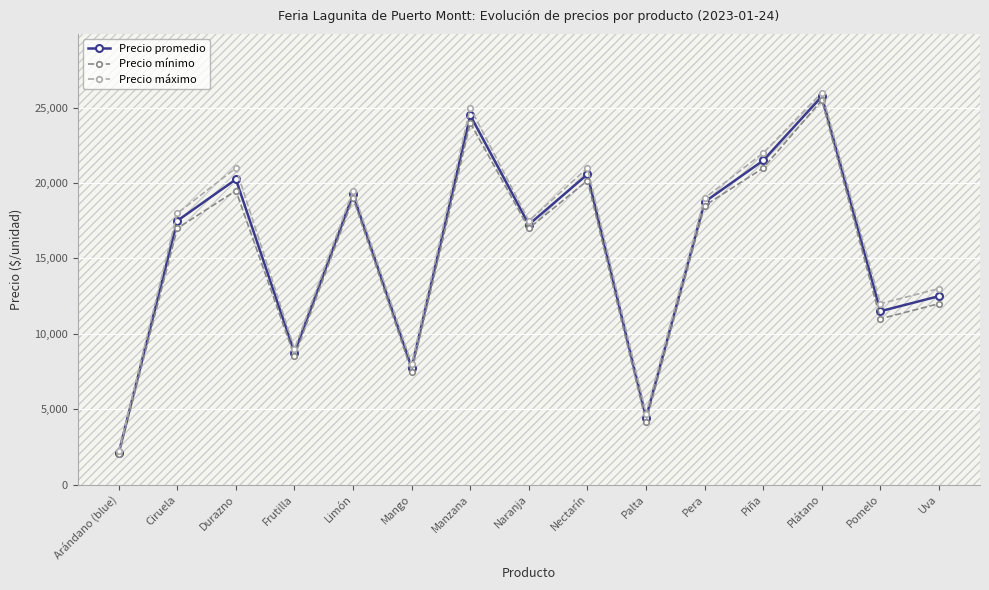

In Precio mínimo, how many points are lower than both neighbors (excluding endpoints)?

5